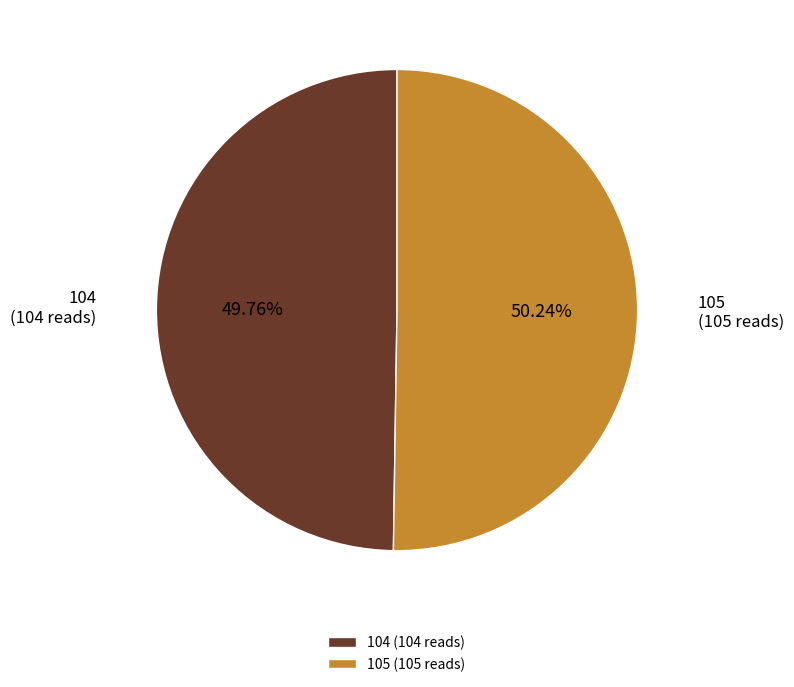

What percentage is the 105 slice, to the nearest percent?

50%